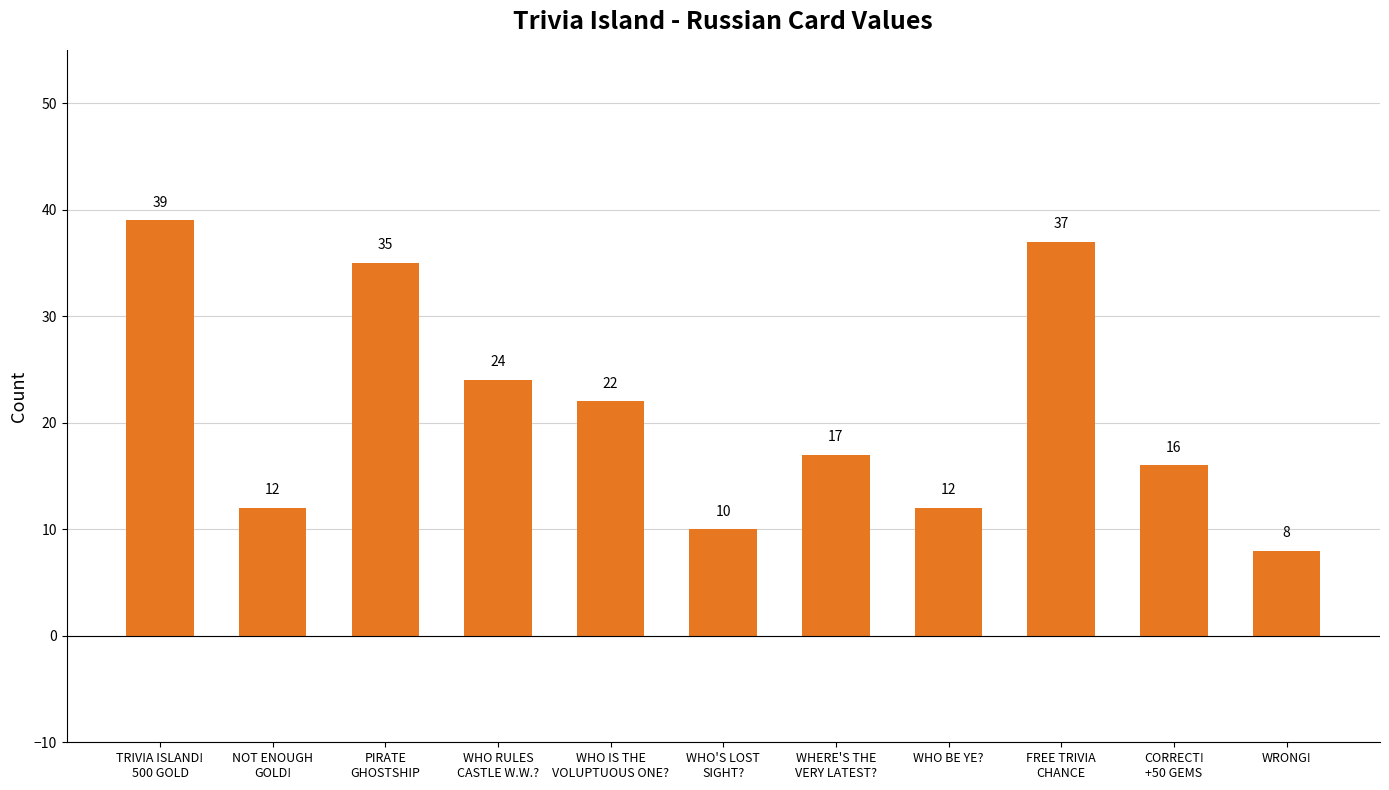

What is the value of the 10th bar from the left?

16